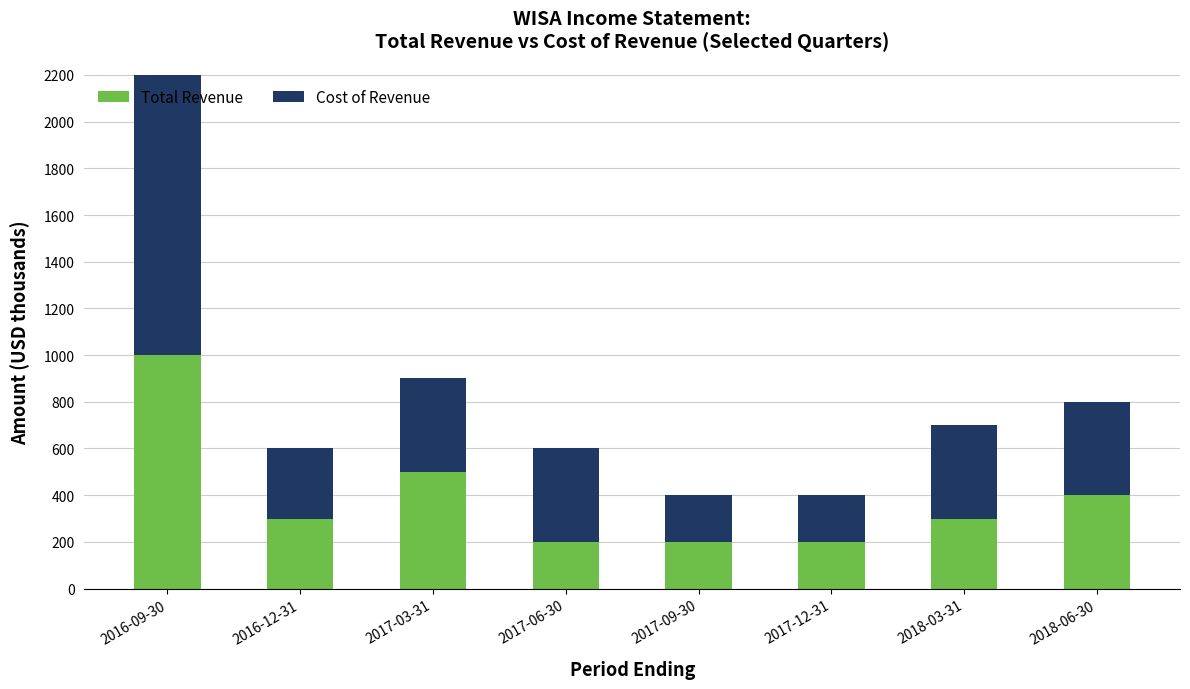

Reading right to left, list the values for the Total Revenue series.

2018-06-30=400	2018-03-31=300	2017-12-31=200	2017-09-30=200	2017-06-30=200	2017-03-31=500	2016-12-31=300	2016-09-30=1000